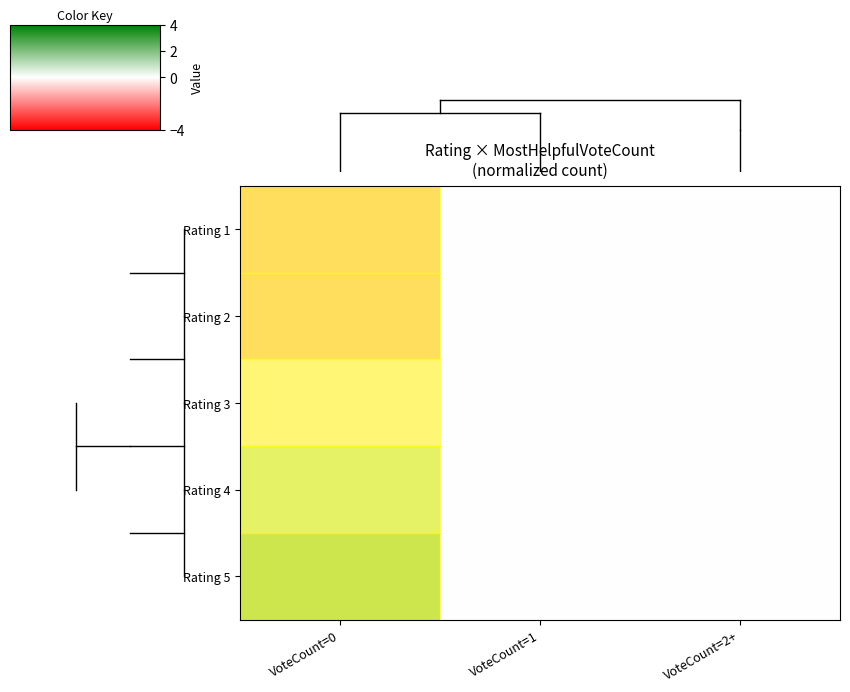

At how many categories does at least one series exceed 0?

1